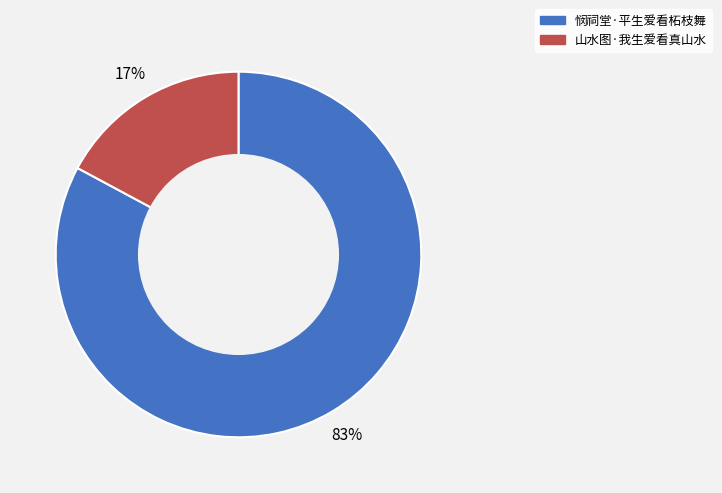

True or false: 山水图·我生爱看真山水 accounts for 25% of the total.

False